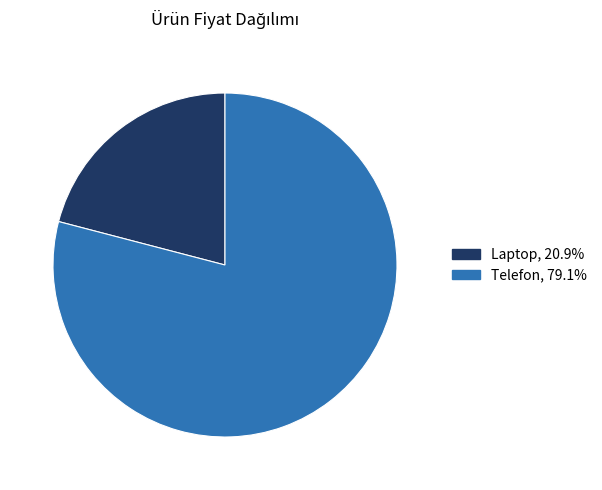

Between Laptop and Telefon, which is larger?

Telefon